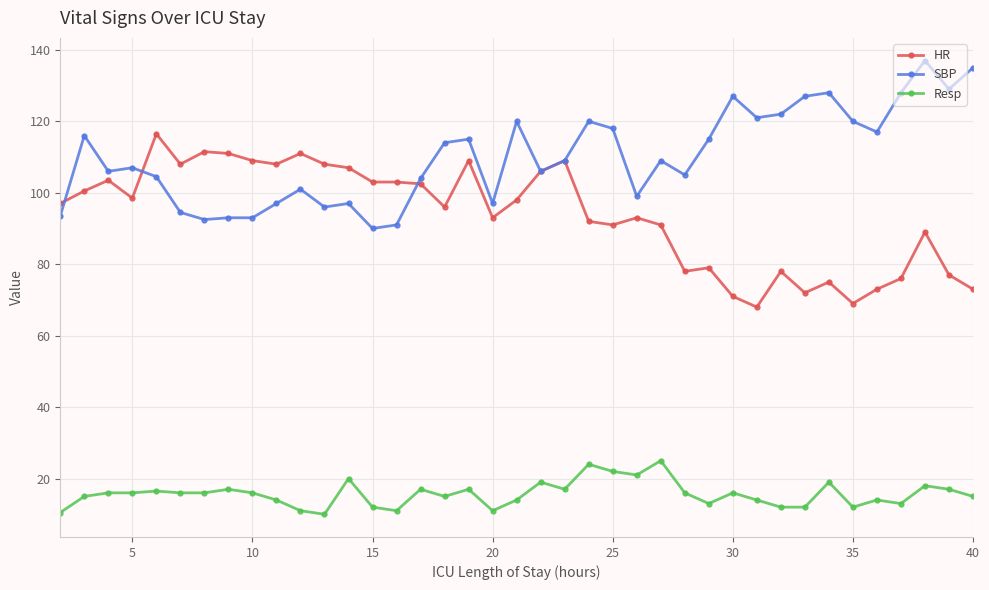

How many series are shown in this chart?

3